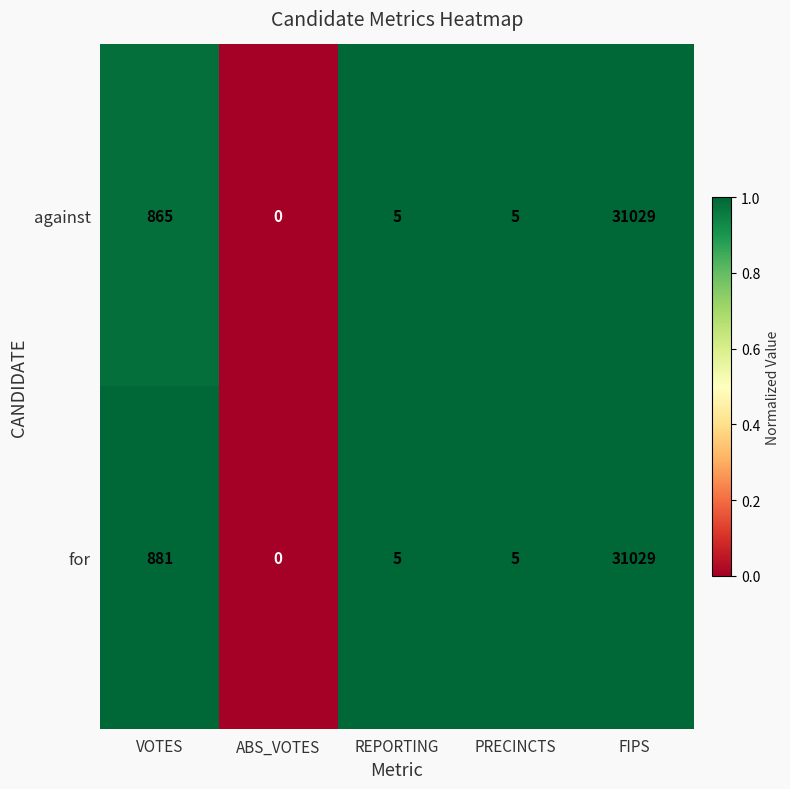

Which series has the largest total across all categories?

for